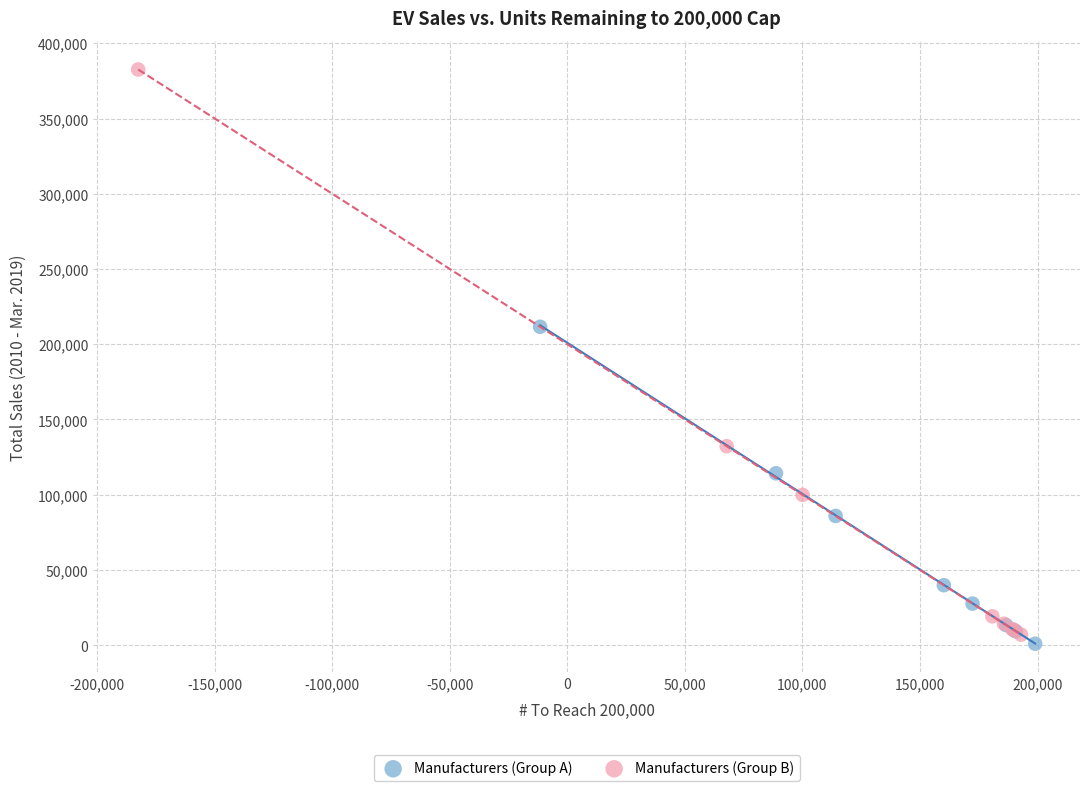

Which series has the widest spread of Y values?

Manufacturers (Group B)